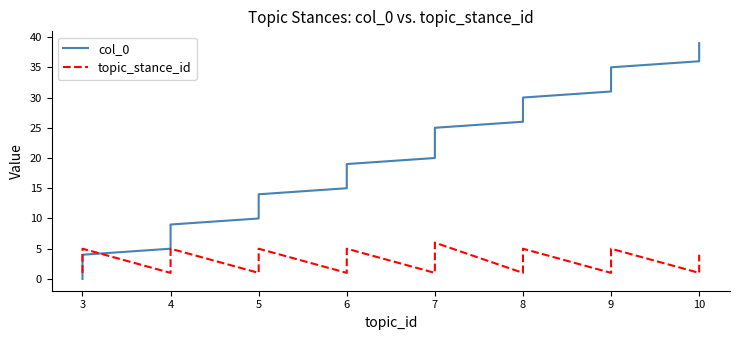

At how many categories does at least one series exceed 5?

34